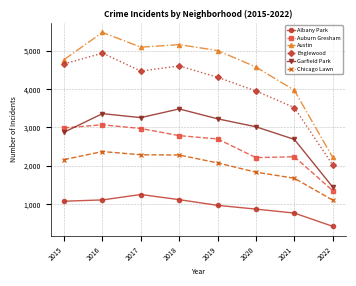

At which label does Austin first exceed 5008?

2016